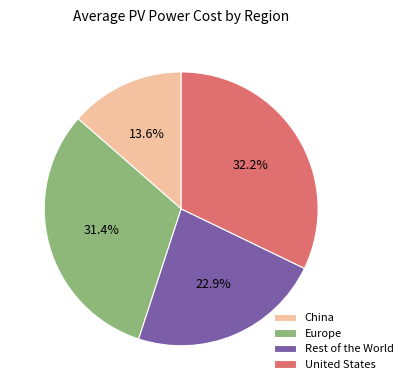

To the nearest percent, what is the combined percentage of United States and Europe?

64%